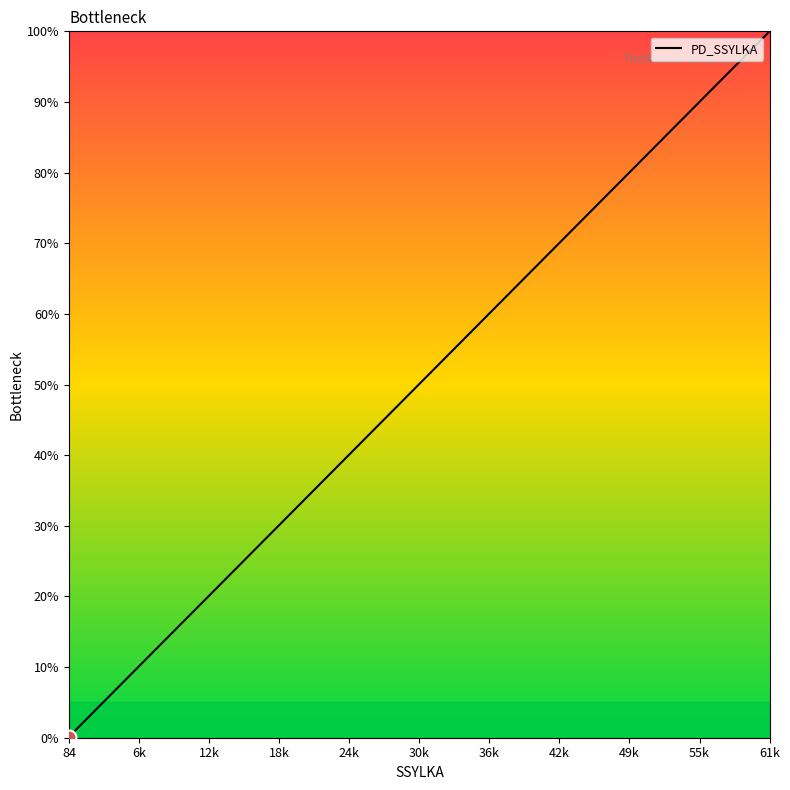

How many lines are shown in the chart?

1